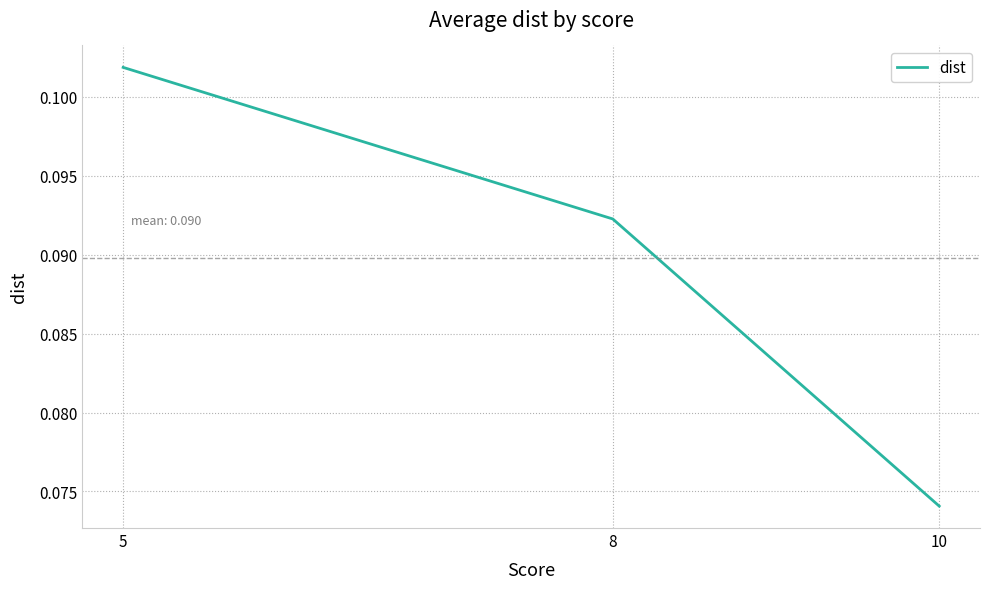

The chart shows a value of 0.0 at 8. True or false?

False